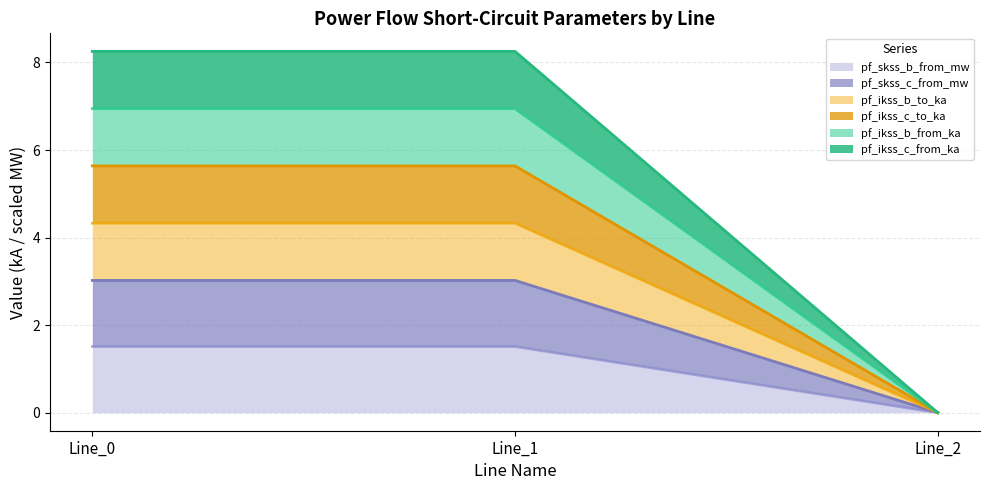

Rank the series by their average value, from highest to lowest.

pf_skss_c_from_mw, pf_skss_b_from_mw, pf_ikss_c_to_ka, pf_ikss_b_to_ka, pf_ikss_c_from_ka, pf_ikss_b_from_ka